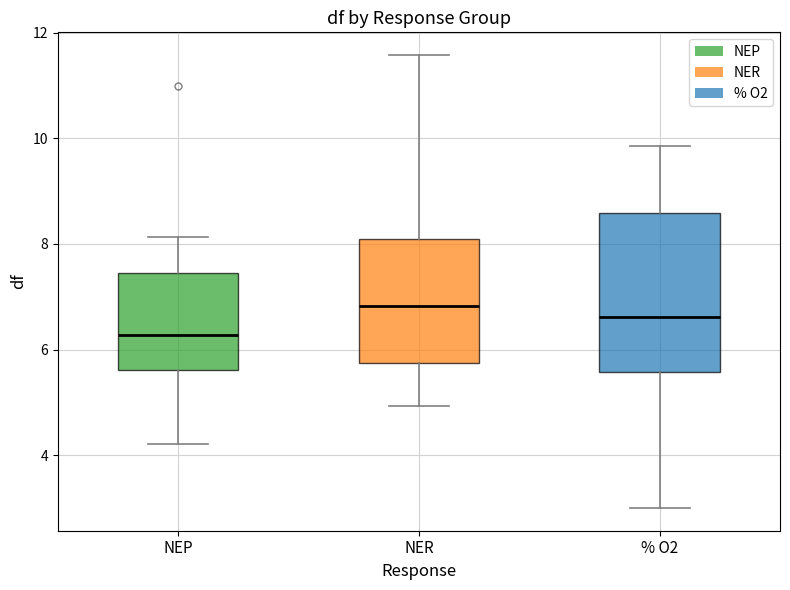

Where does the upper whisker of the box for % O2 end on the y-axis? The values are not printed on the chart, so give them approximately, as read against the axis.

9.8